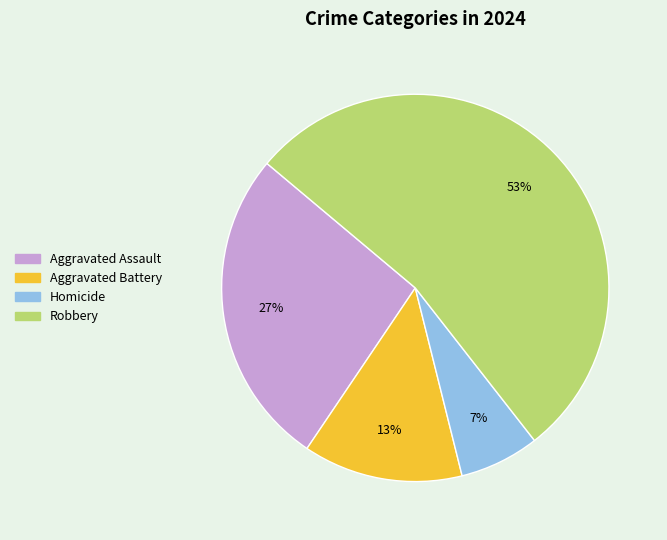

Between Robbery and Aggravated Battery, which is larger?

Robbery